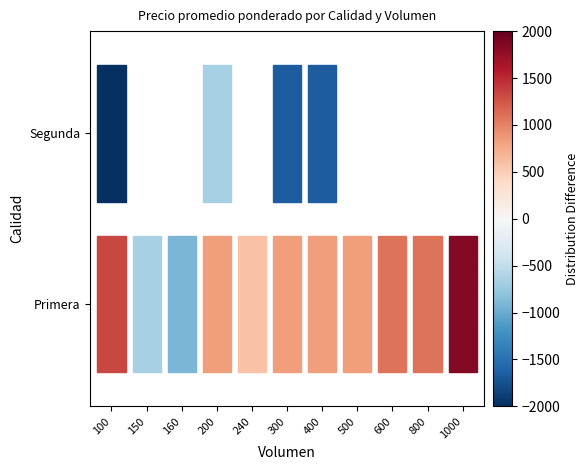

How many data points does each series have?

11